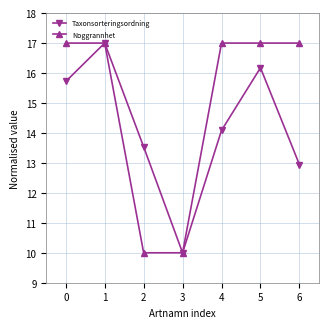

How many categories are shown in the chart?

7